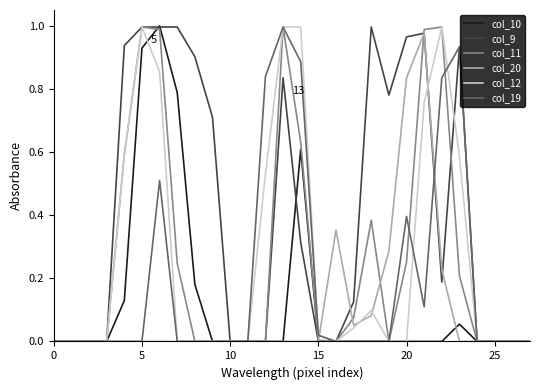

Which series has the largest total across all categories?

col_9